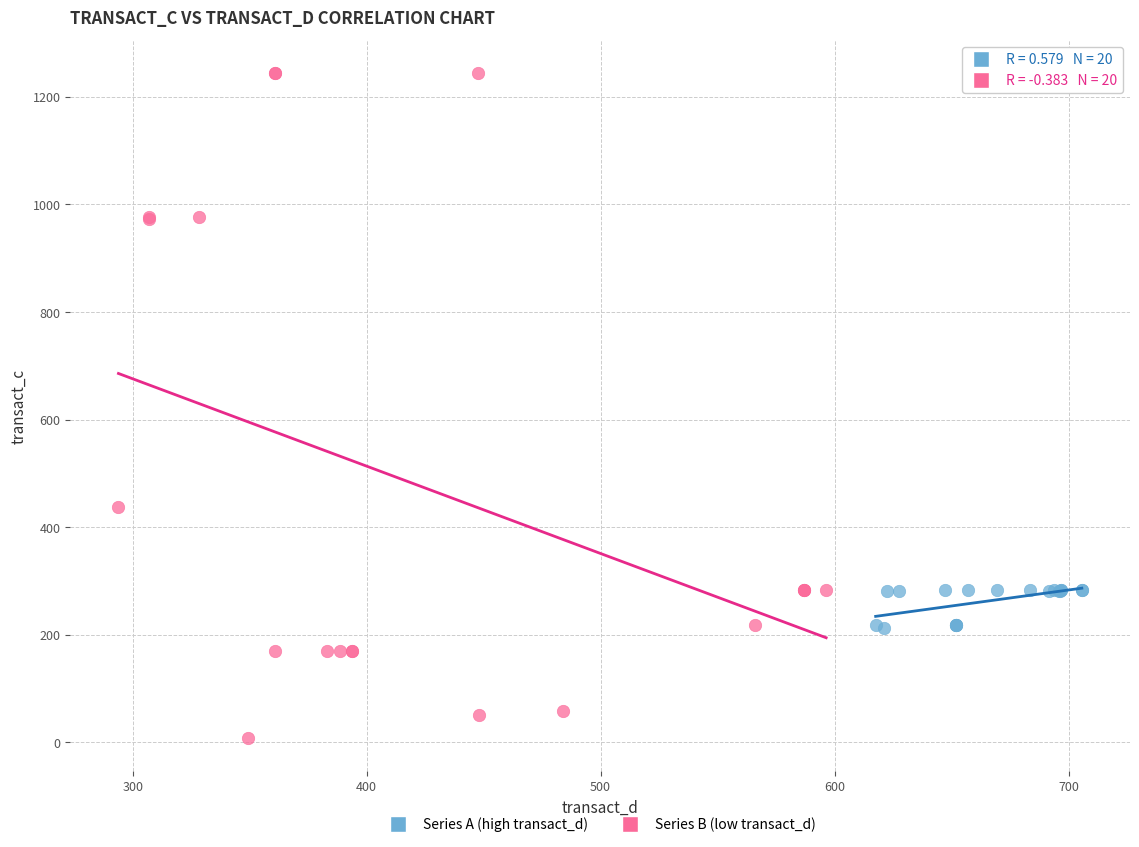

What are all the series names shown in the legend?

Series A (high transact_d), Series B (low transact_d)